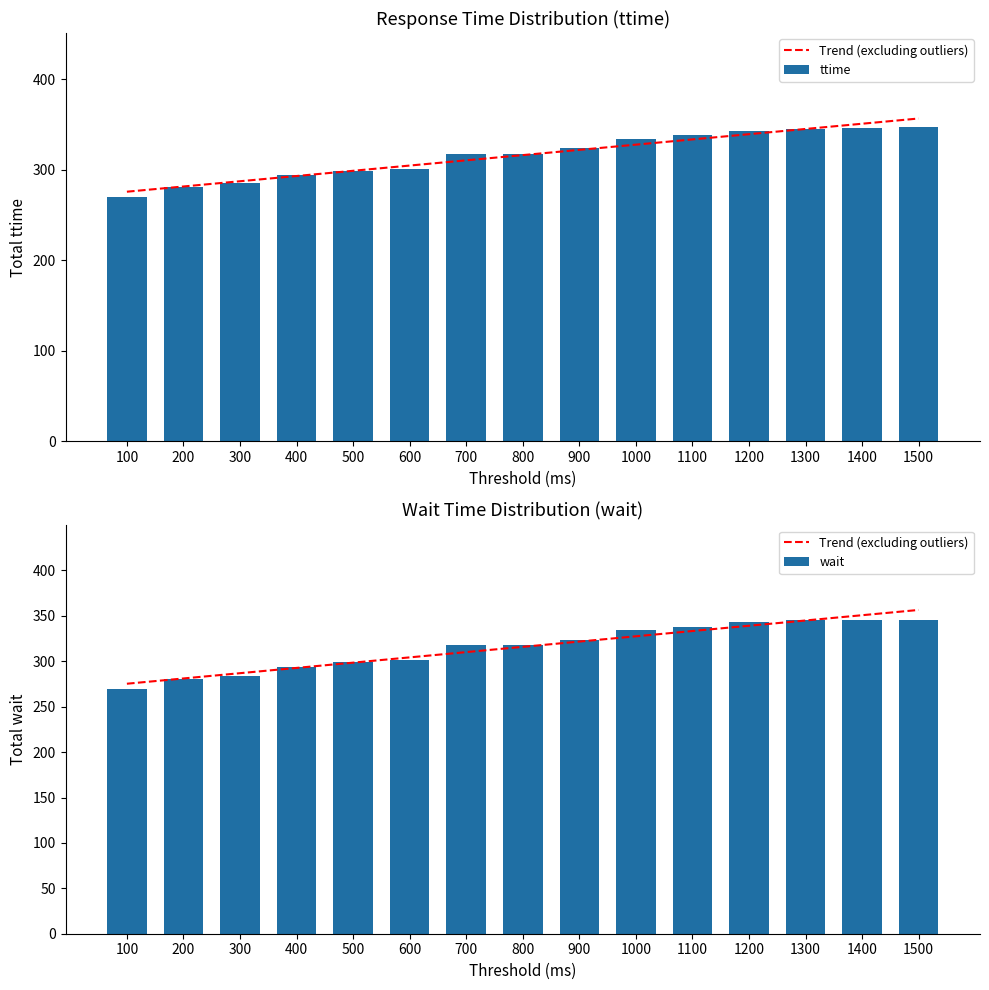

Reading right to left, extract all data points from this chart.

Trend (excluding outliers): 356.6	350.8	345.0	339.1	333.3	327.5	321.7	315.9	310.1	304.3	298.5	292.7	286.9	281.1	275.3
ttime: 347.0	346.0	345.0	343.0	339.0	334.0	324.0	318.0	318.0	301.0	299.0	294.0	285.0	281.0	270.0
wait: 346.0	346.0	345.0	343.0	338.0	334.0	324.0	318.0	318.0	301.0	299.0	294.0	284.0	280.0	269.0